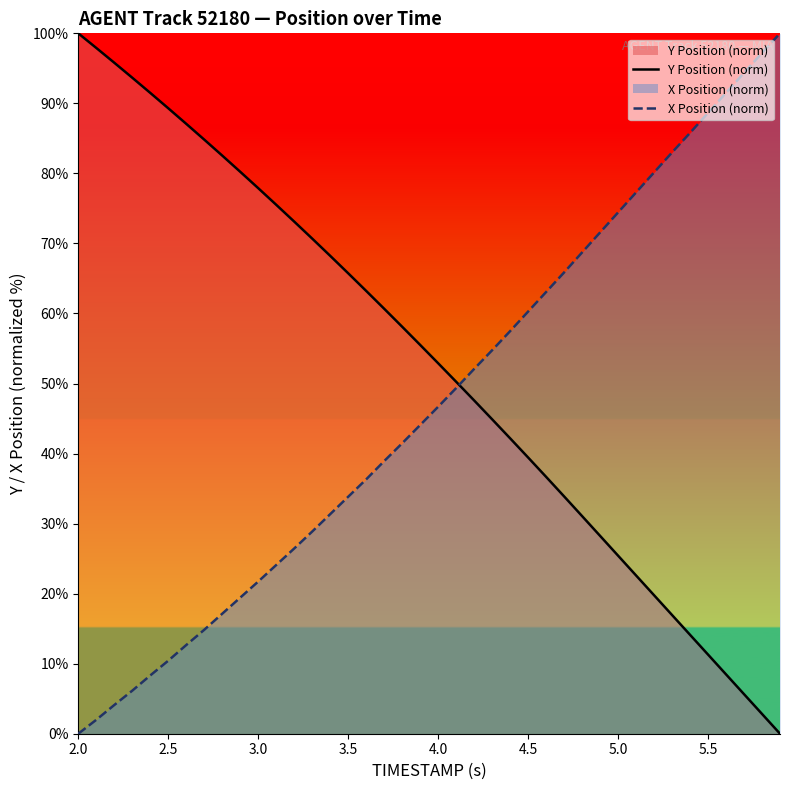

Is it true that Y Position (norm) equals 4.0 at 5.5?

False